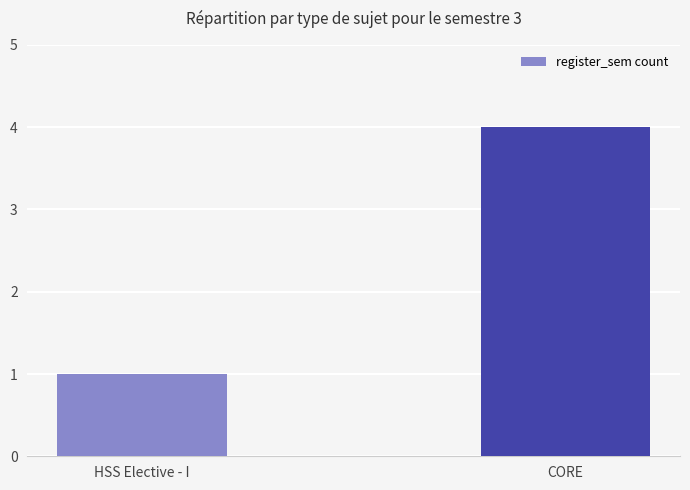

Between CORE and HSS Elective - I, which is larger?

CORE